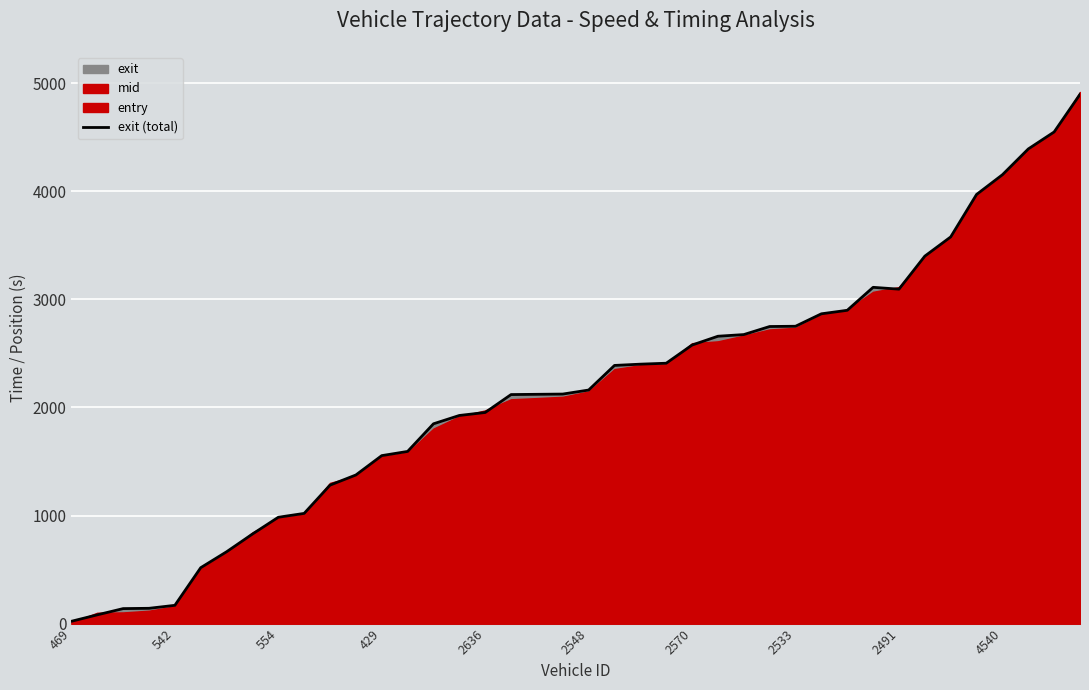

At which category does the data reach its first local peak?

31